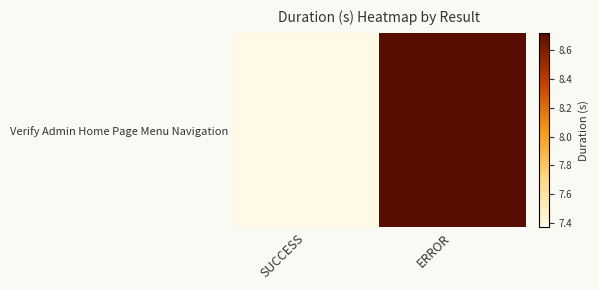

What value does the data have at ERROR?

8.7